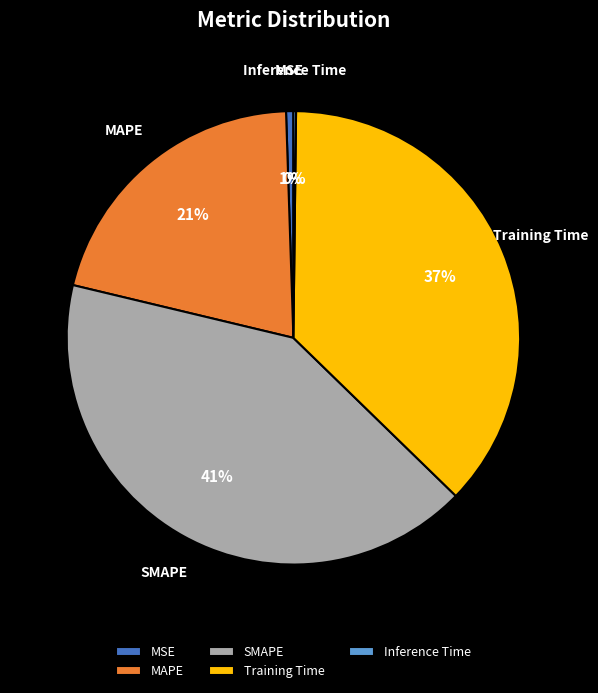

Does SMAPE represent more than half of the total?

No